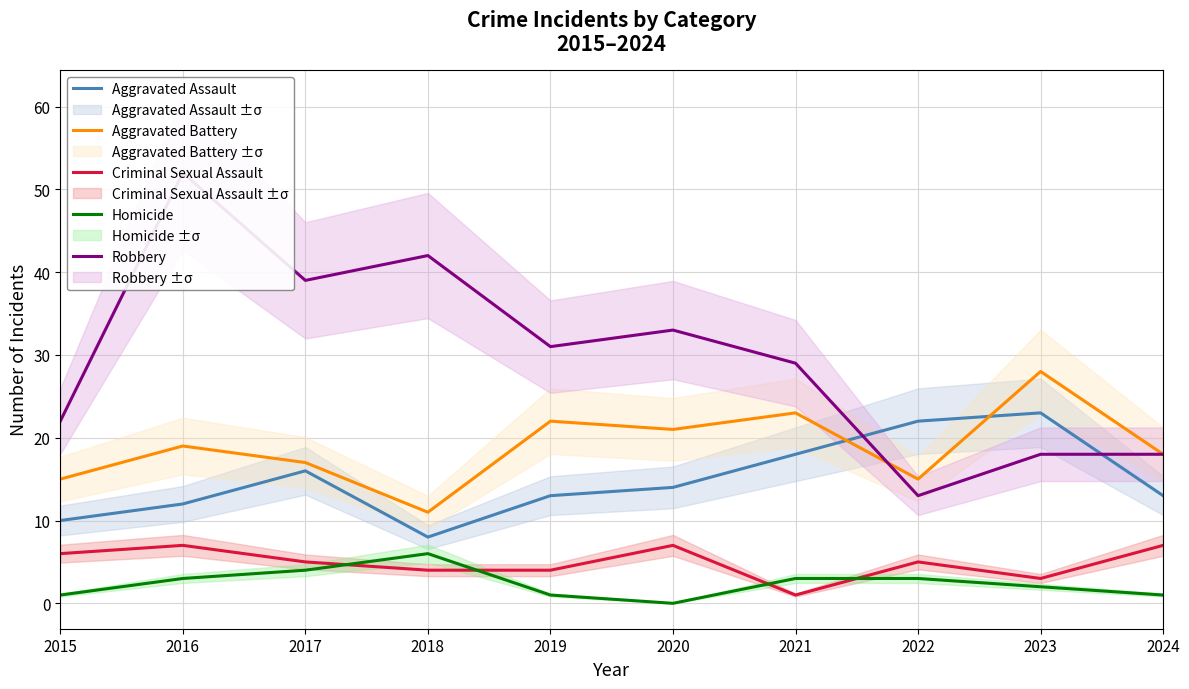

At which label is Robbery closest to 32?

2019